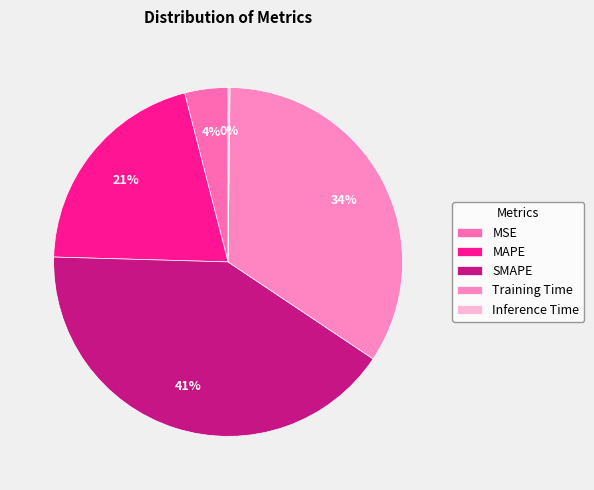

To the nearest percent, what is the combined percentage of SMAPE and MAPE?

62%